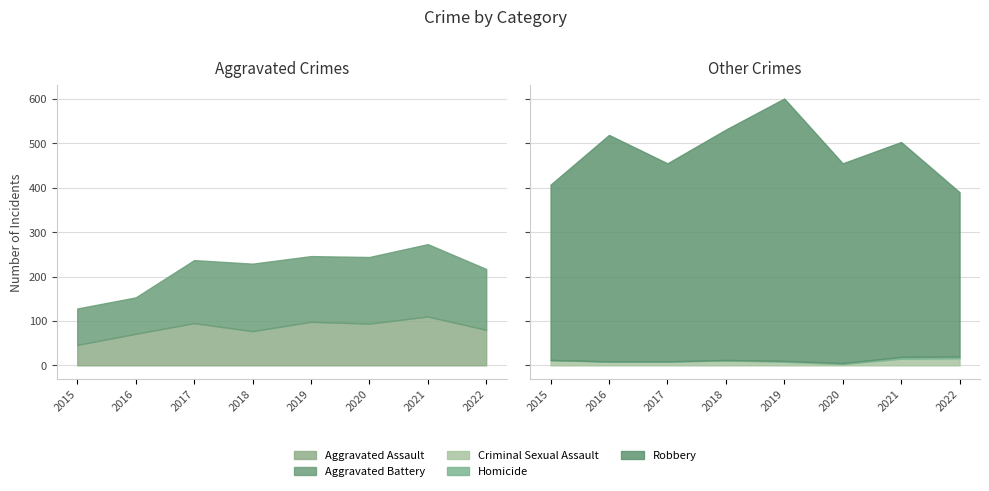

What is the spread (max minus min) of values at 2016?

509